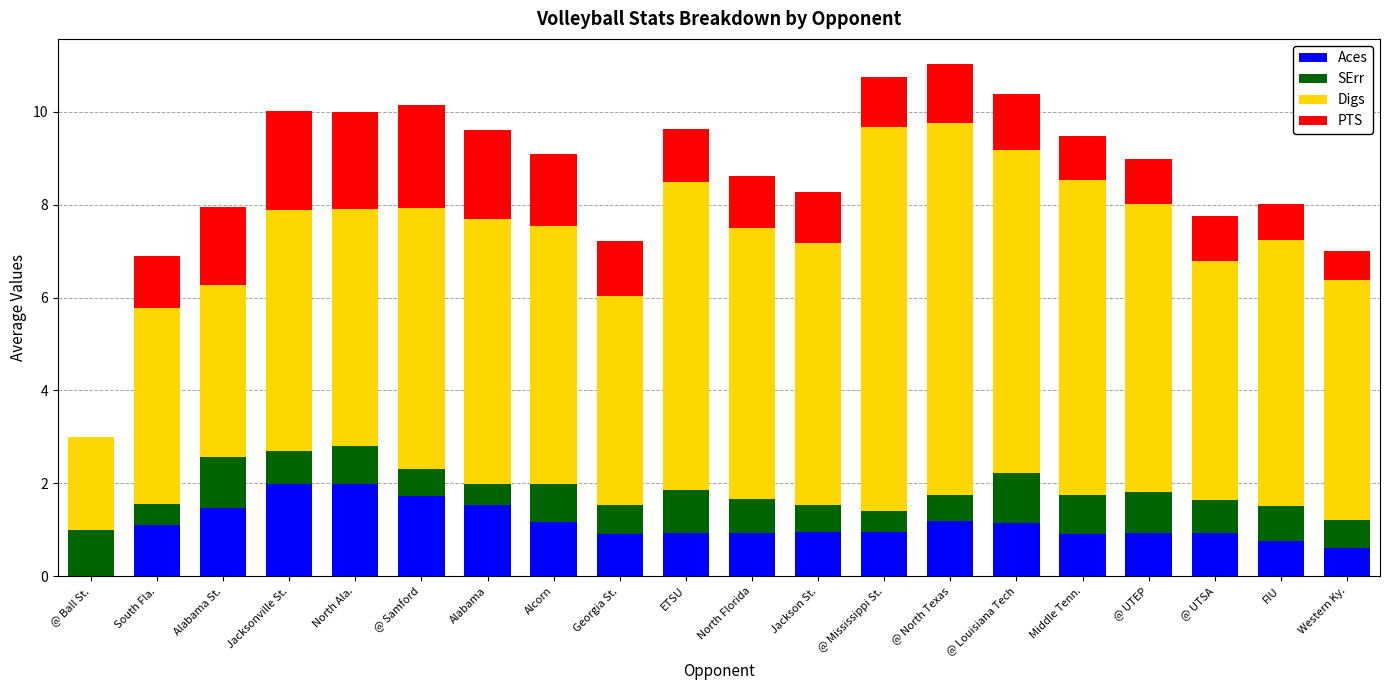

Are the bars horizontal?

No